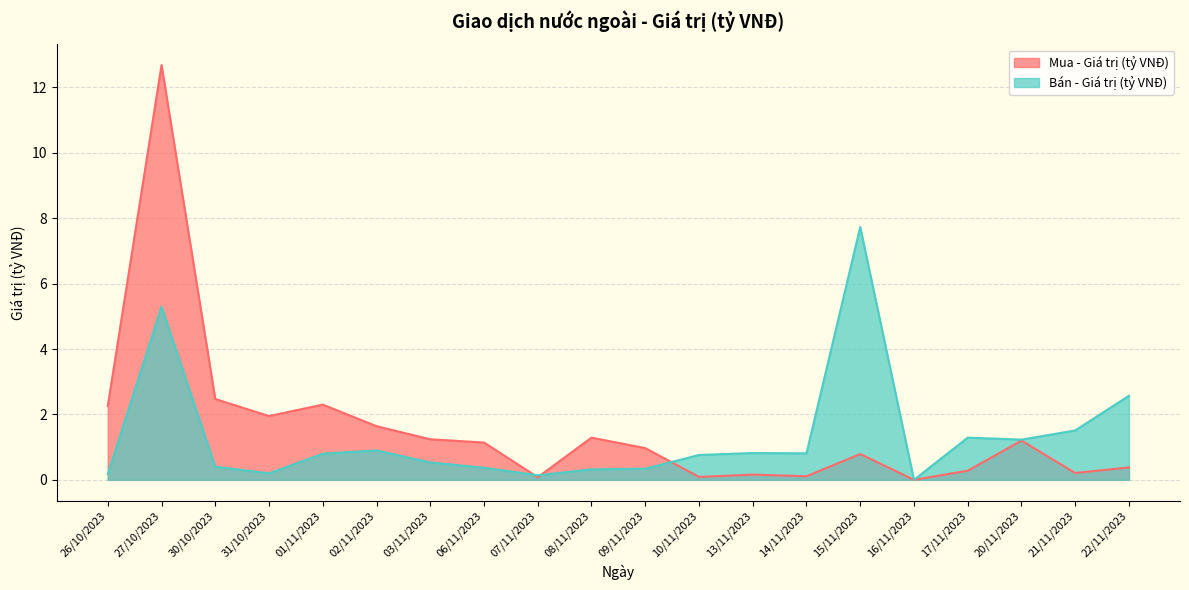

True or false: Bán - Giá trị (tỷ VNĐ) has more than 2 interior local peaks.

True